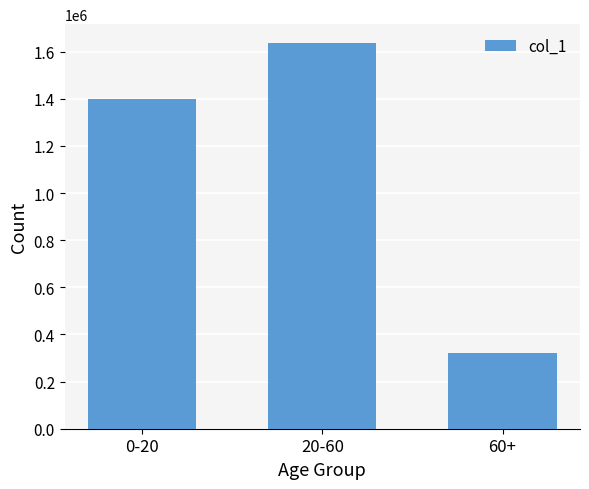

Reading right to left, what are all the values shown in this chart?

321226	1634624	1397426